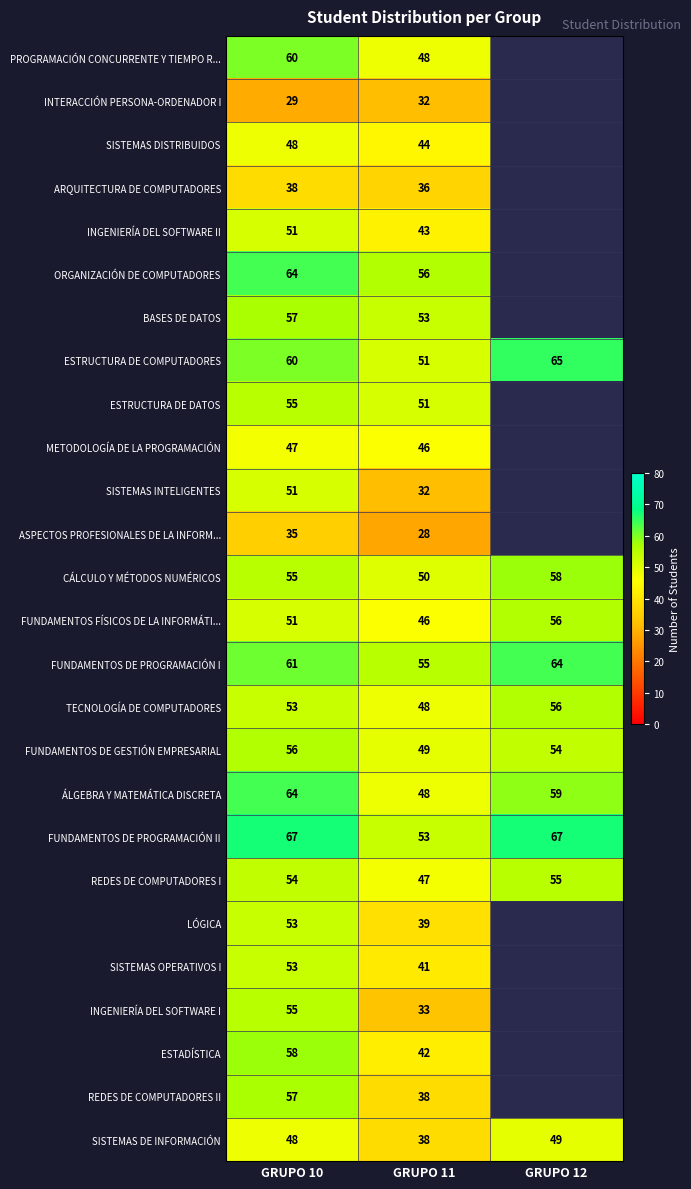

Between GRUPO 10 and GRUPO 12, which is larger?

GRUPO 12